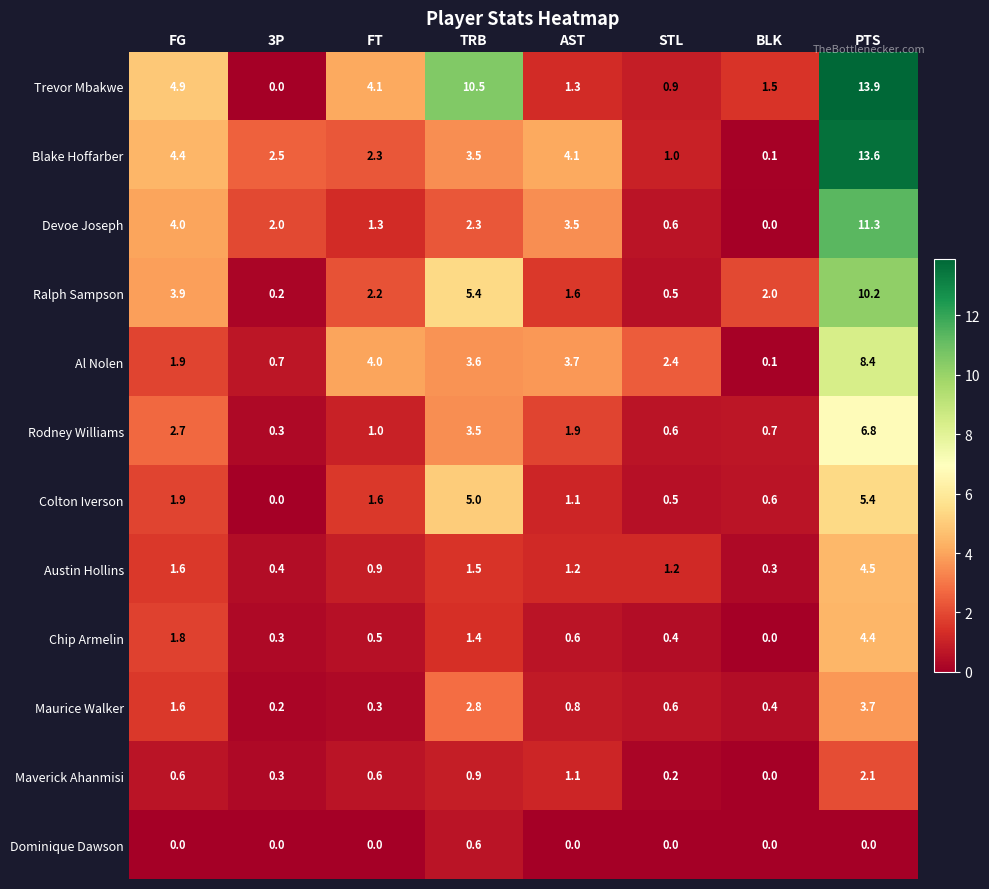

Which series has the widest spread of values?

Trevor Mbakwe